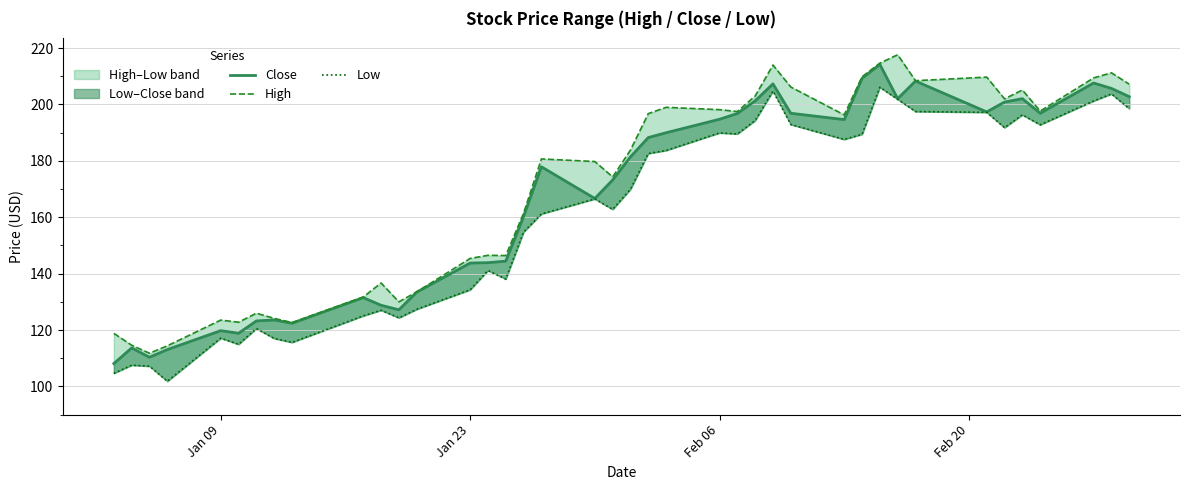

True or false: Close and Low intersect in this chart.

False